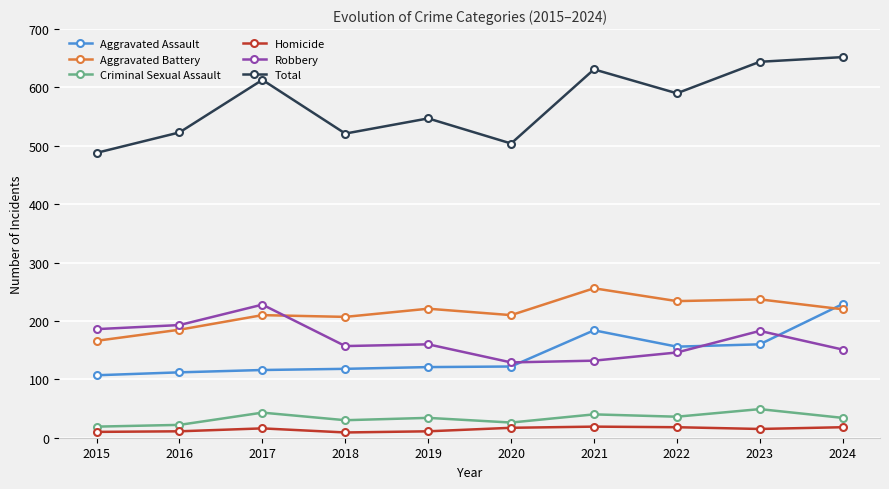

What is the sum of all Robbery values?

1665